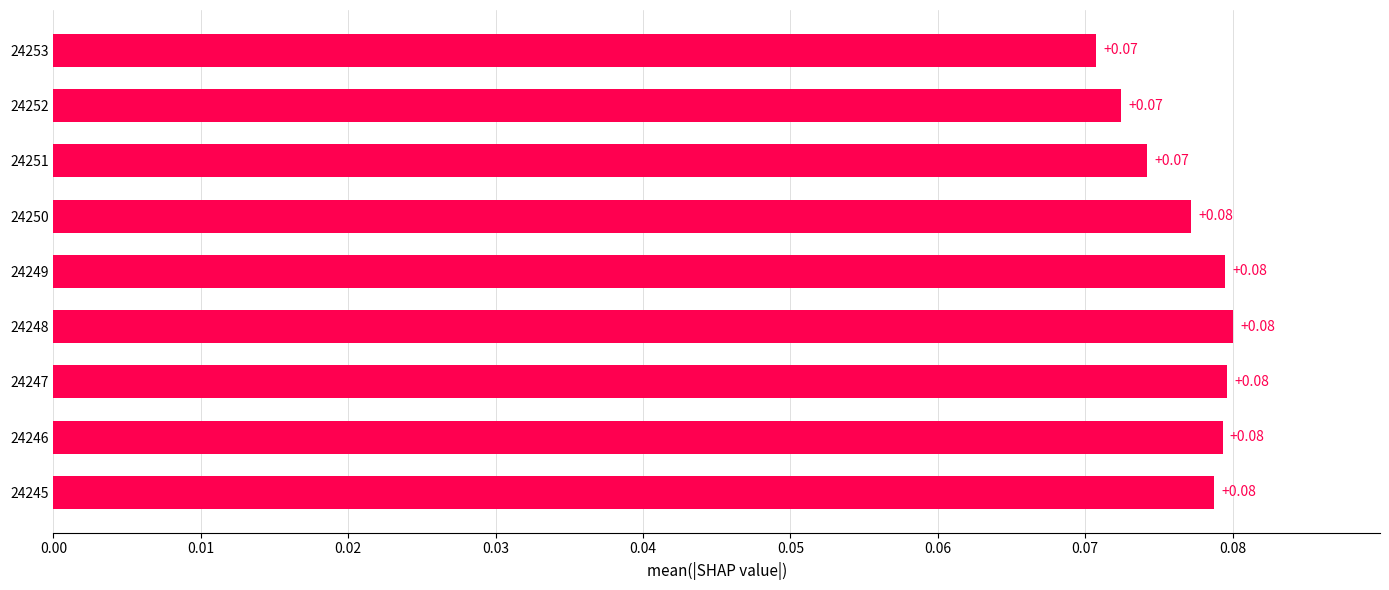

What is the sum of all values?

0.7